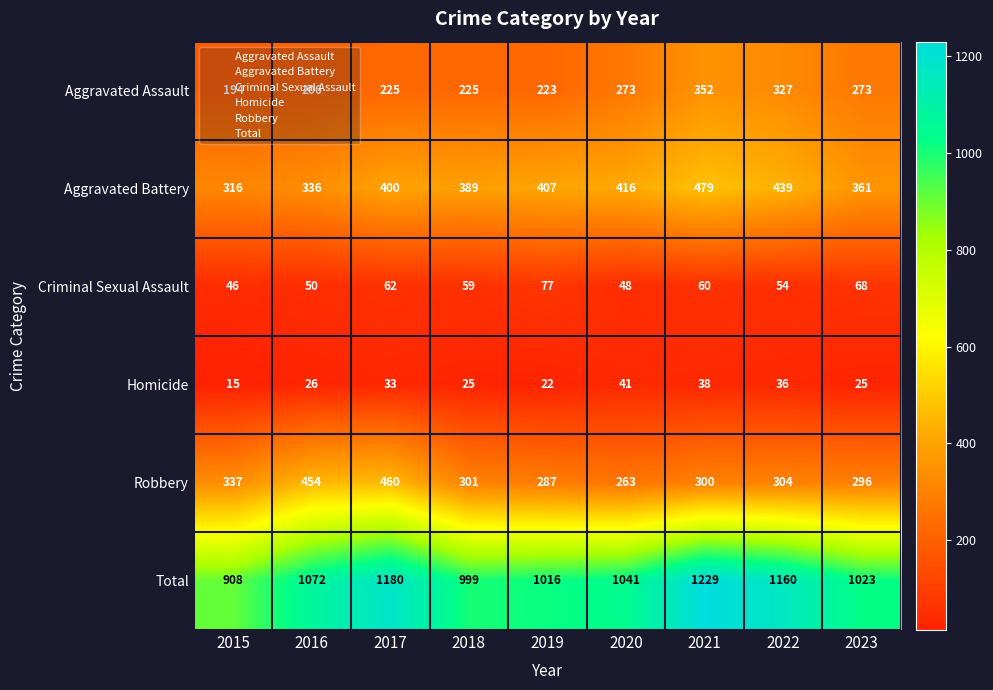

What is the minimum value shown in the chart?

15